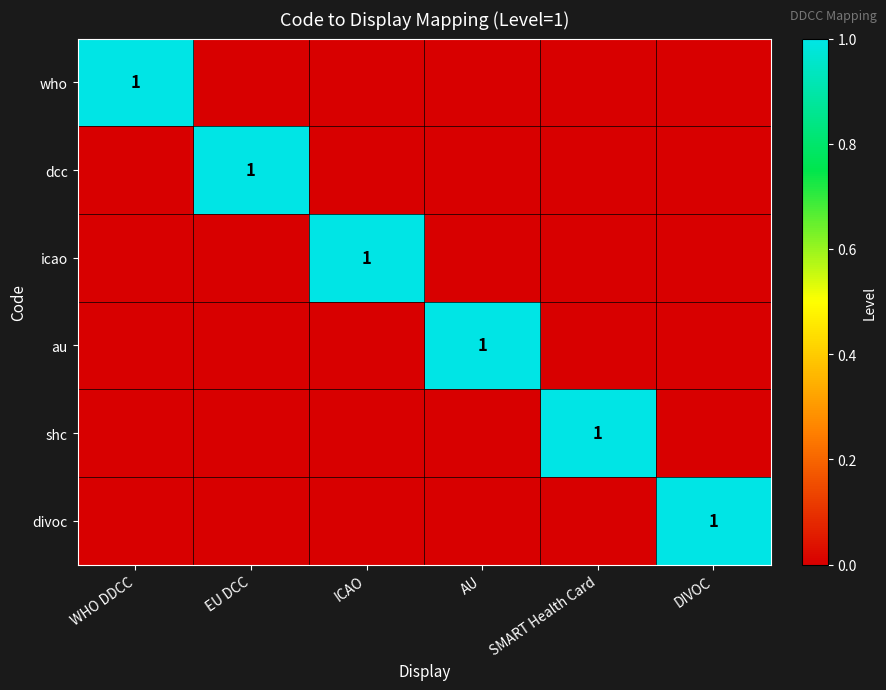

What is the greatest value displayed?

1